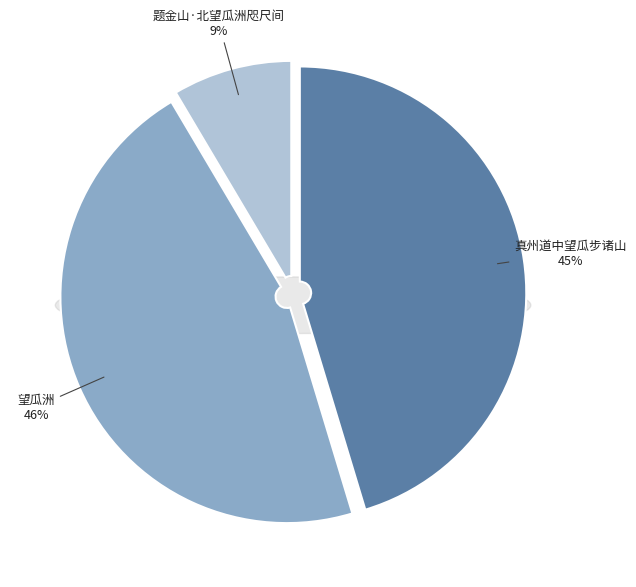

Which has a higher value, 望瓜洲 or 题金山·北望瓜洲咫尺间?

望瓜洲